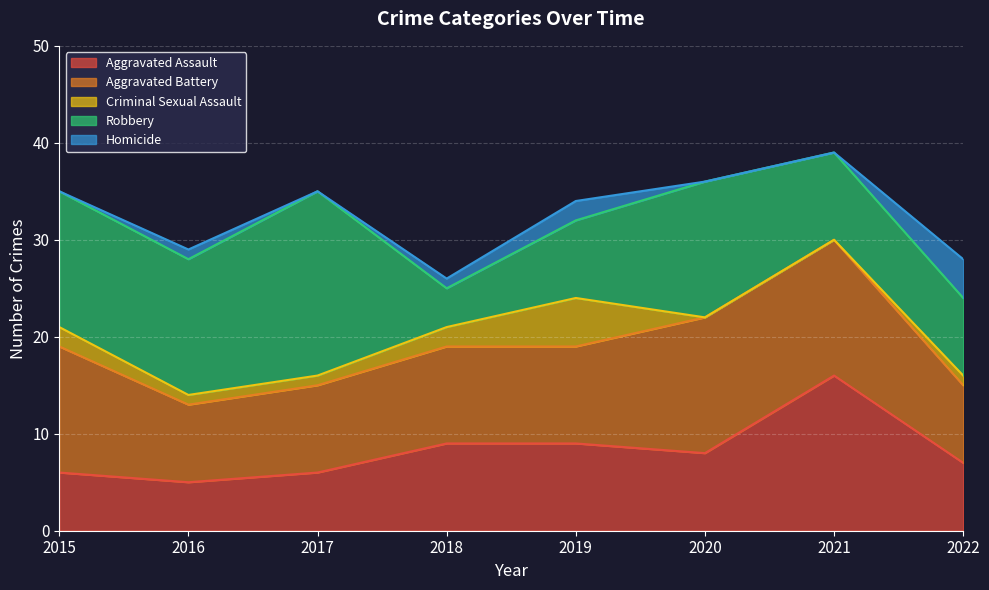

Reading left to right, list all the values displayed in this chart.

Aggravated Assault: 2015=6	2016=5	2017=6	2018=9	2019=9	2020=8	2021=16	2022=7
Aggravated Battery: 2015=13	2016=8	2017=9	2018=10	2019=10	2020=14	2021=14	2022=8
Criminal Sexual Assault: 2015=2	2016=1	2017=1	2018=2	2019=5	2020=0	2021=0	2022=1
Robbery: 2015=14	2016=14	2017=19	2018=4	2019=8	2020=14	2021=9	2022=8
Homicide: 2015=0	2016=1	2017=0	2018=1	2019=2	2020=0	2021=0	2022=4